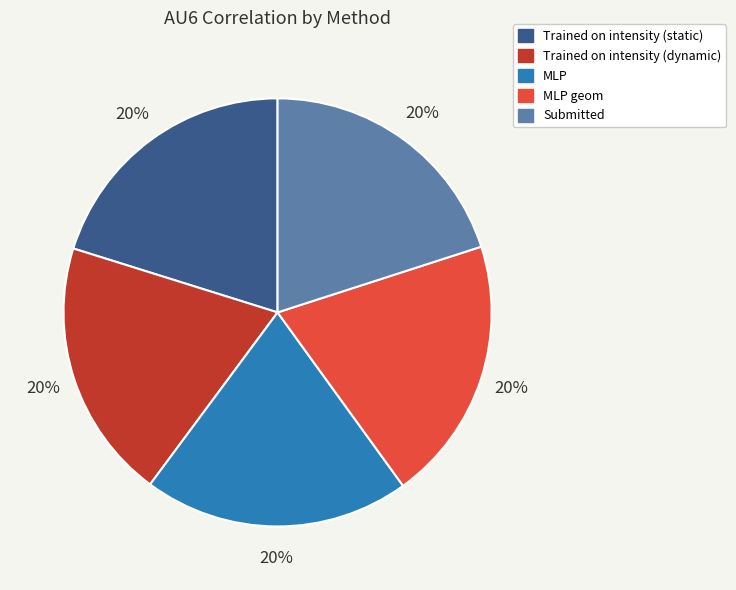

Is there any slice that represents more than half of the pie?

No